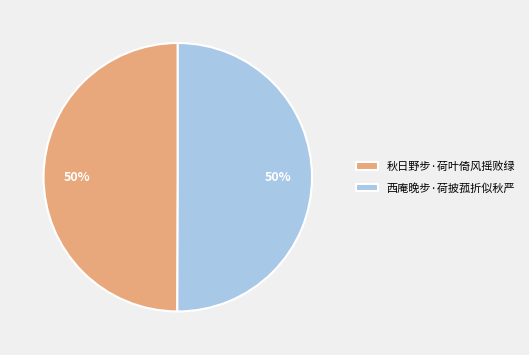

To the nearest percent, what is the combined percentage of 西庵晚步·荷披菰折似秋严 and 秋日野步·荷叶倚风摇败绿?

100%